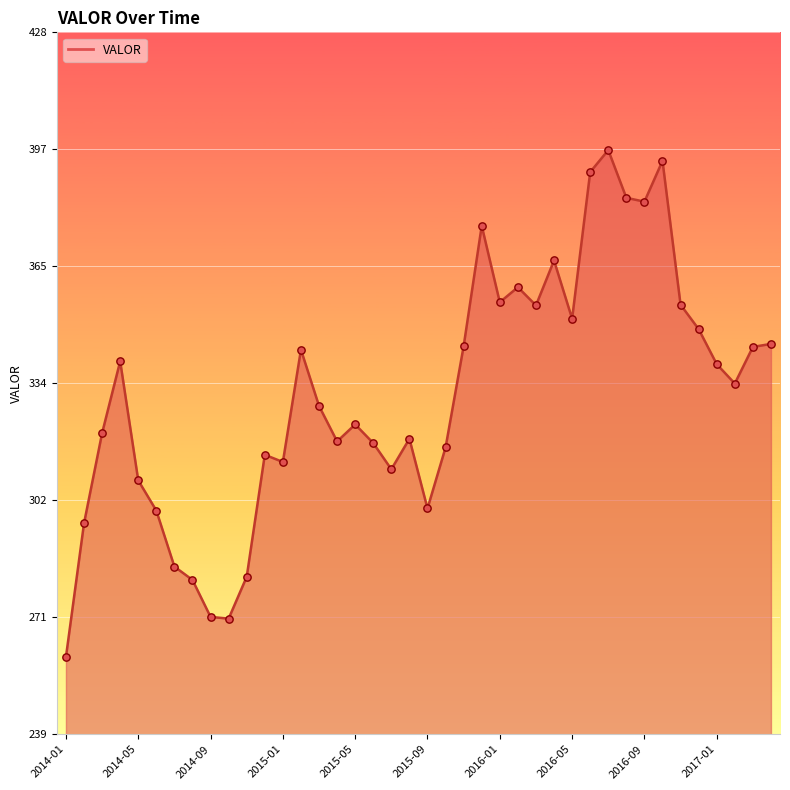

What is the maximum value shown in the chart?

396.6